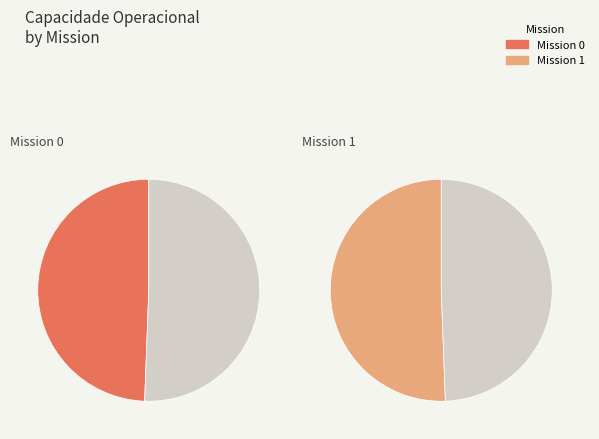

To the nearest percent, what is the difference between the largest and smallest slice percentages?

1%